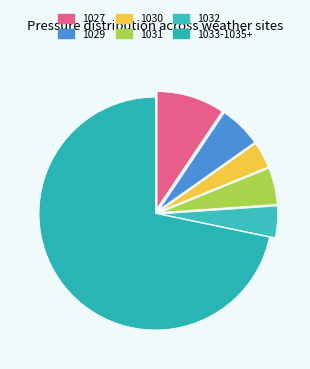

Do 1031 and 1030 together represent more than half of the pie?

No